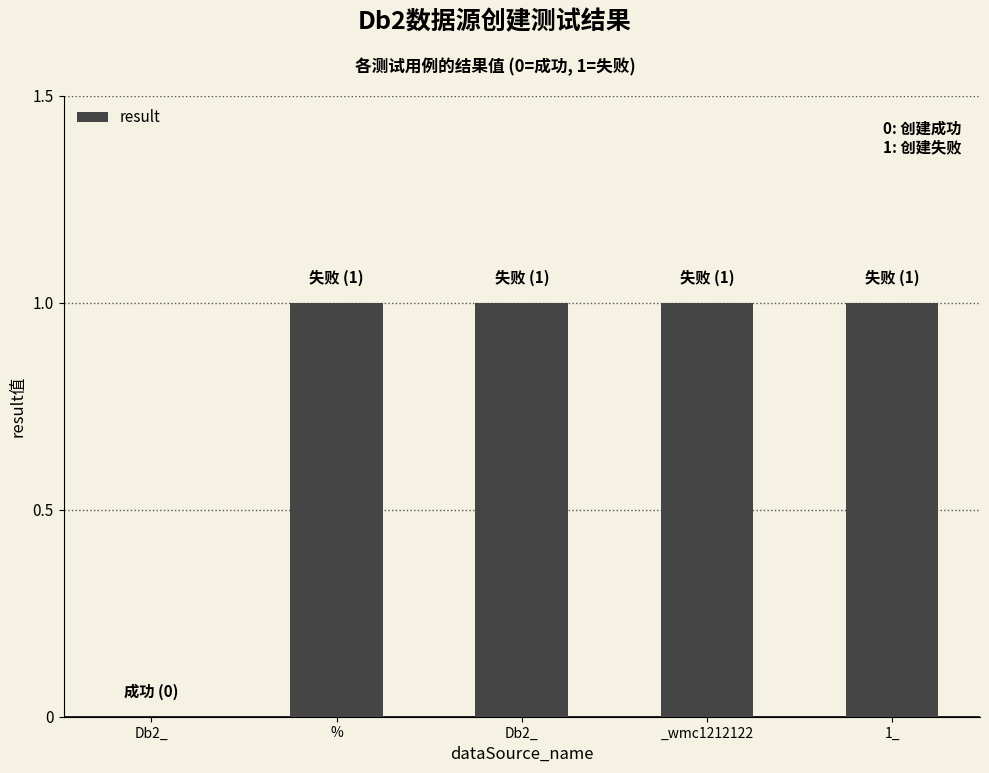

What is the ratio of the value at Db2_ to the value at 1_?

1.0